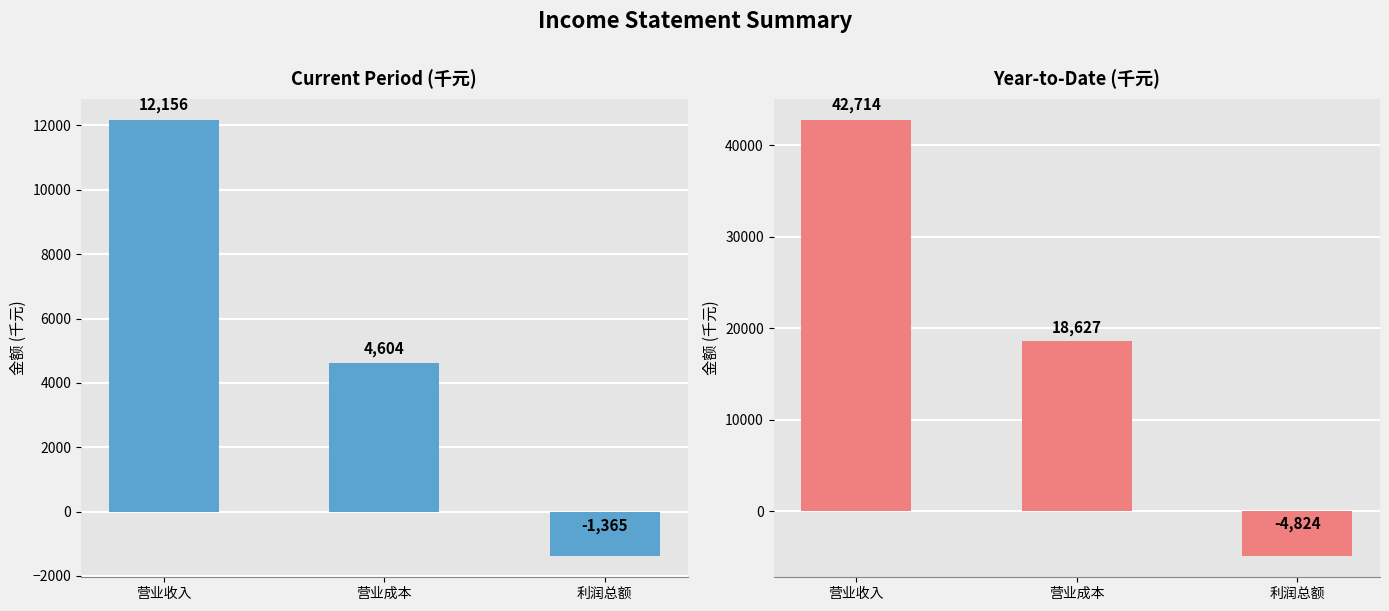

Reading left to right, transcribe all the data shown in this chart.

本期金额(千元): 营业收入=12156	营业成本=4604	利润总额=-1365
本年累计(千元): 营业收入=42714	营业成本=18627	利润总额=-4824